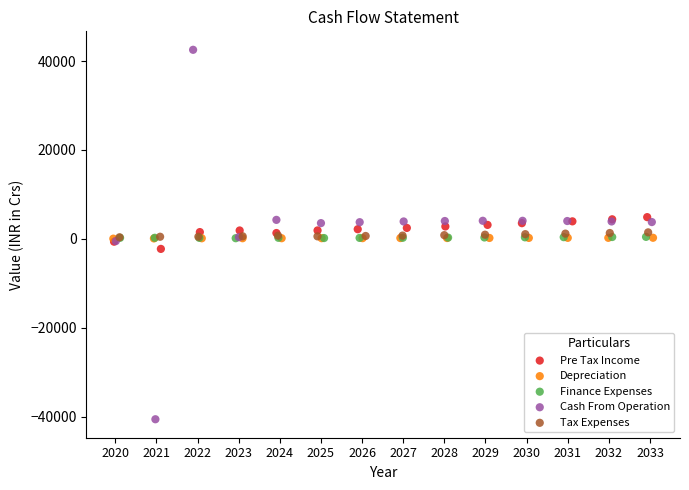

Which series has the widest spread of Y values?

Cash From Operation